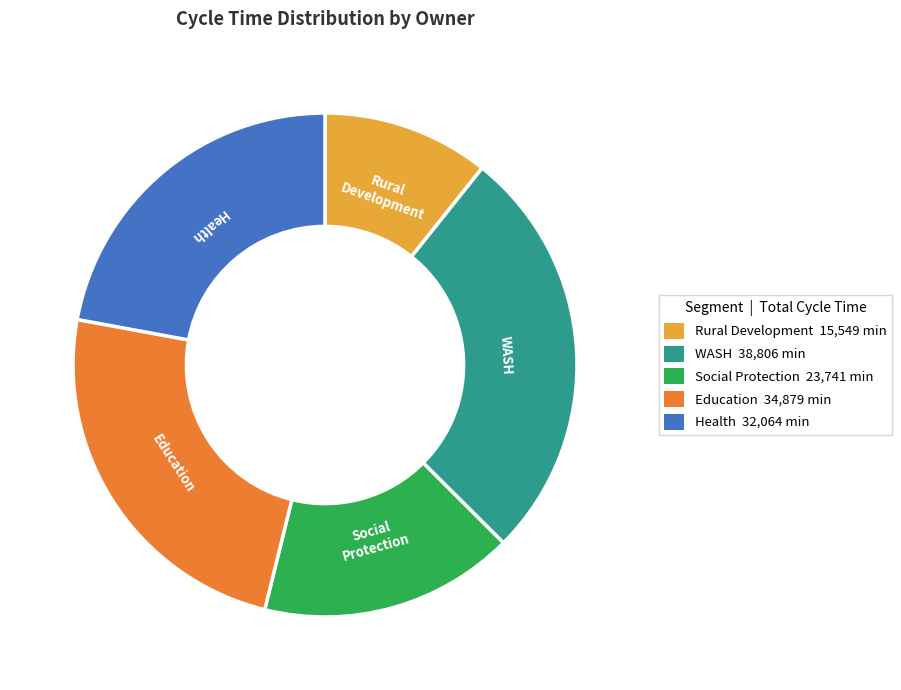

Combined, do Education and Rural Development account for over 50%?

No